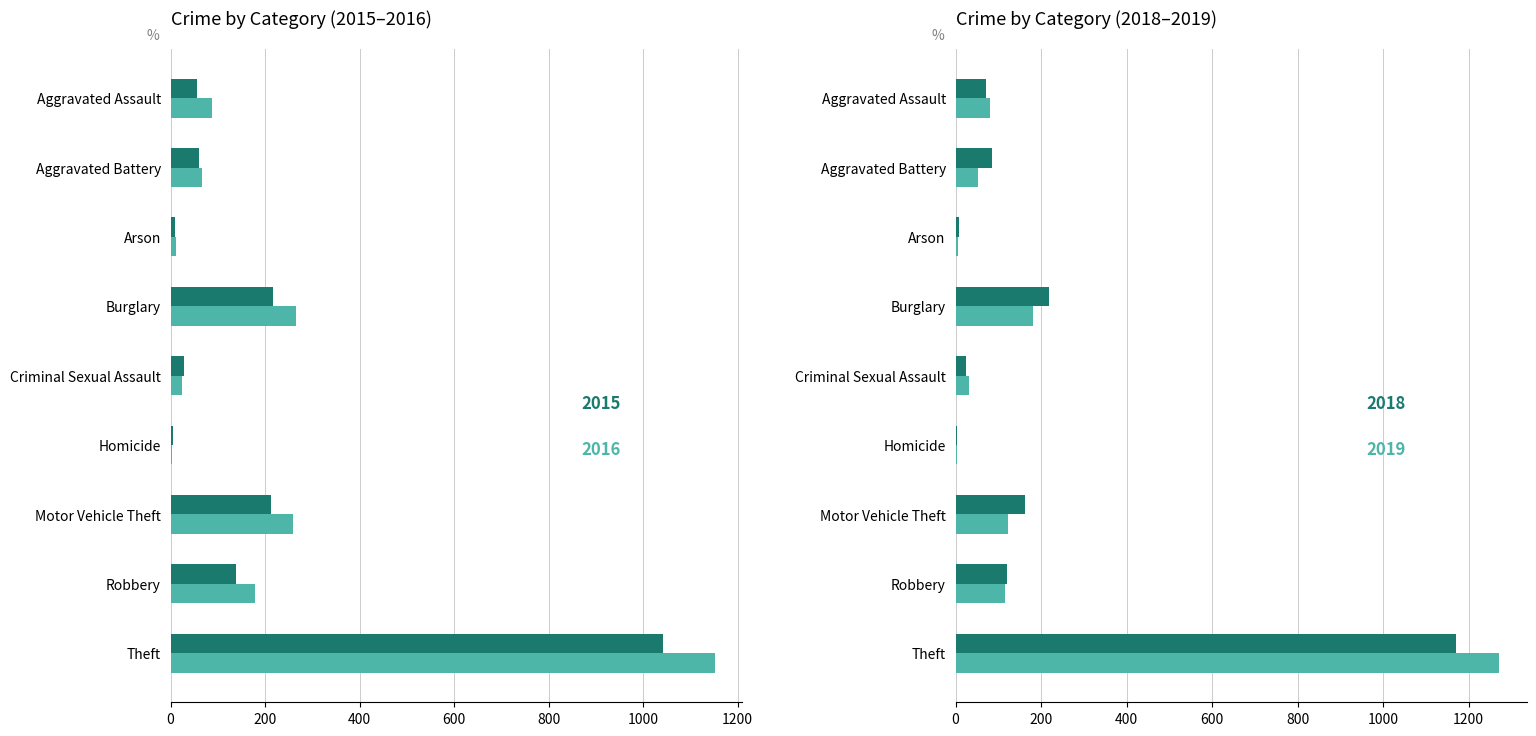

What is the greatest value displayed?

1272